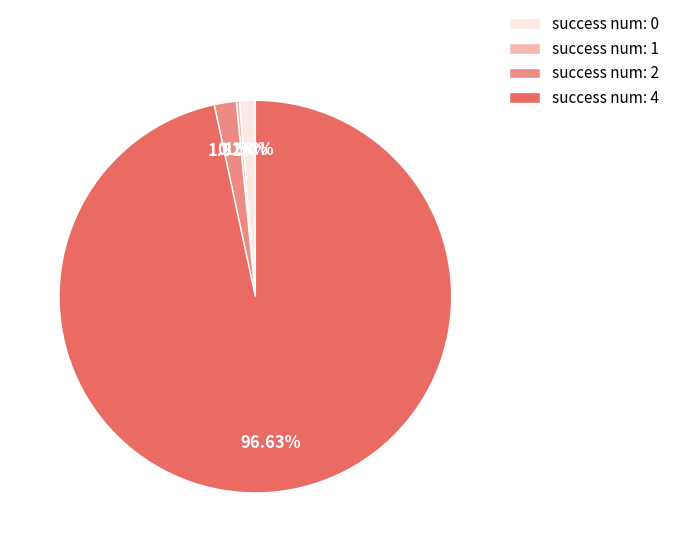

Is the sum of success num: 4 and success num: 2 greater than half?

Yes